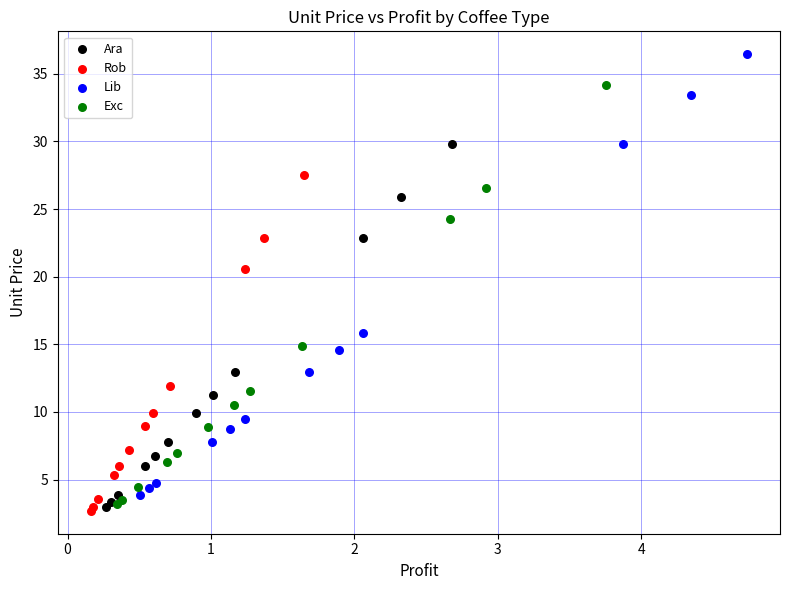

Which series reaches the maximum Y coordinate?

Lib